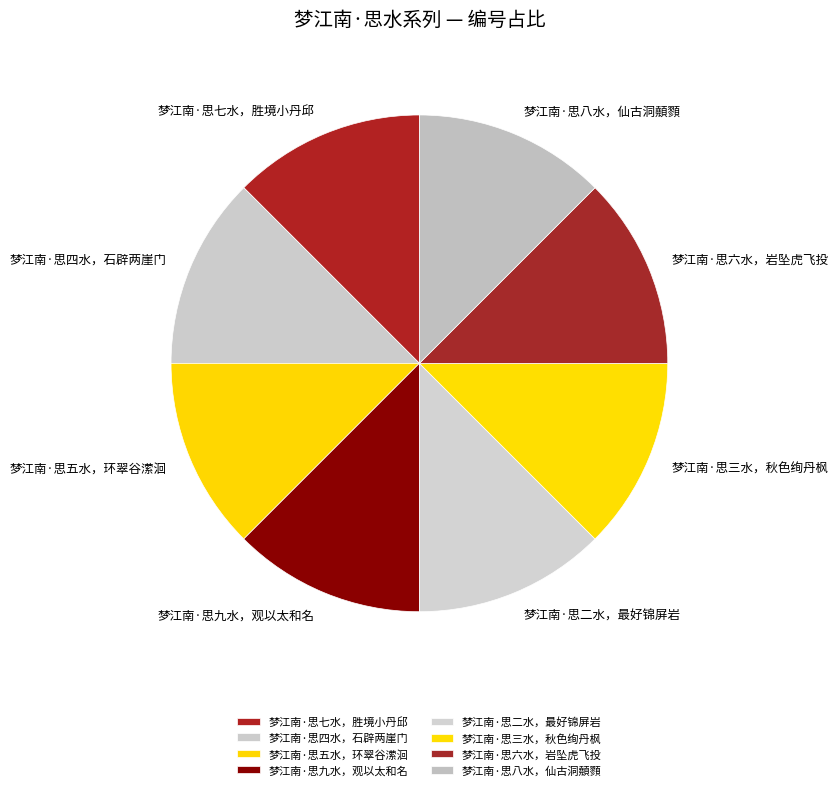

What is the ratio of the value at 梦江南·思七水，胜境小丹邱 to the value at 梦江南·思五水，环翠谷潆洄?

1.0